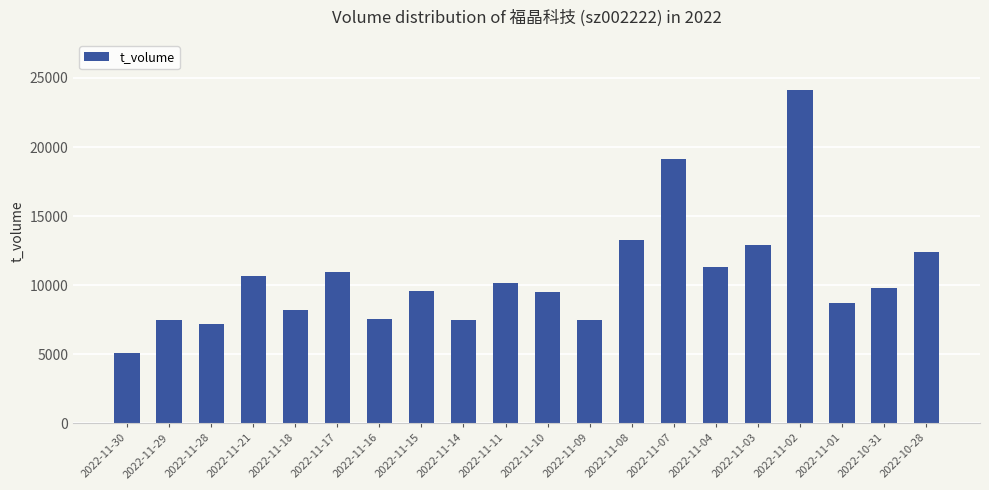

At which label does the data first exceed 9812?

2022-11-21